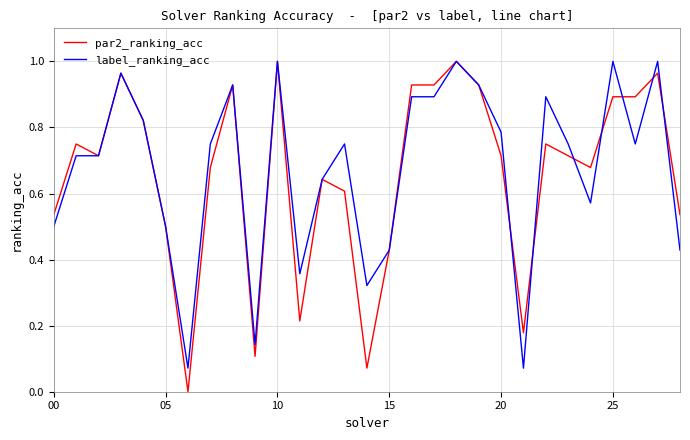

True or false: label_ranking_acc has more than 0 interior local peaks.

True